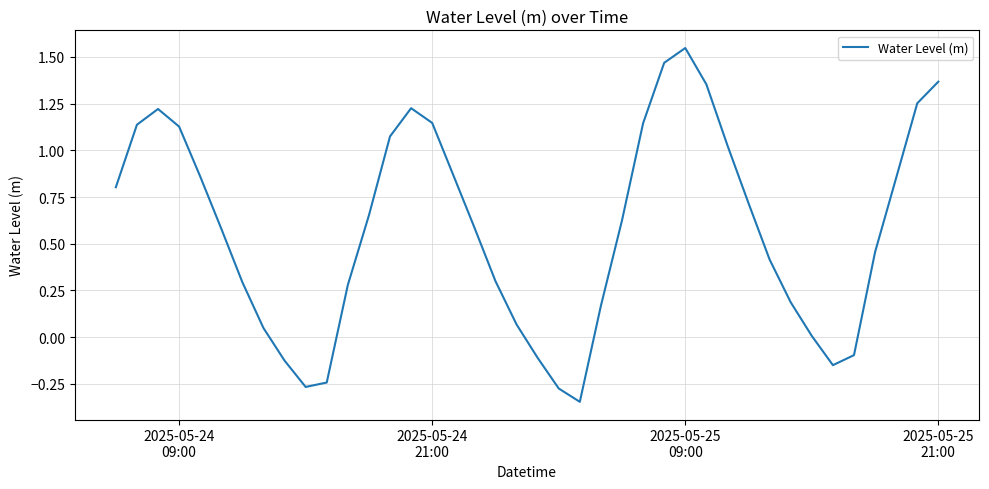

What is the difference between the maximum and minimum values?

1.9